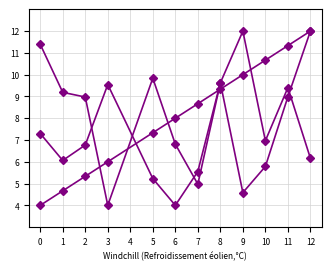

At which category is the sum across all series the highest?

11